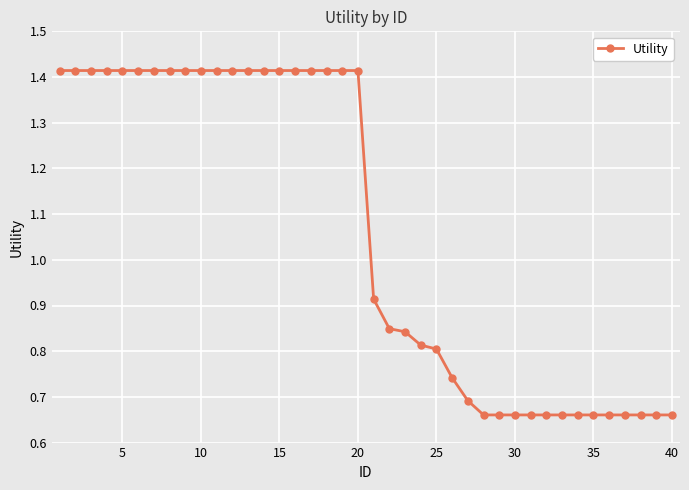

What is the sum of all values?

42.5